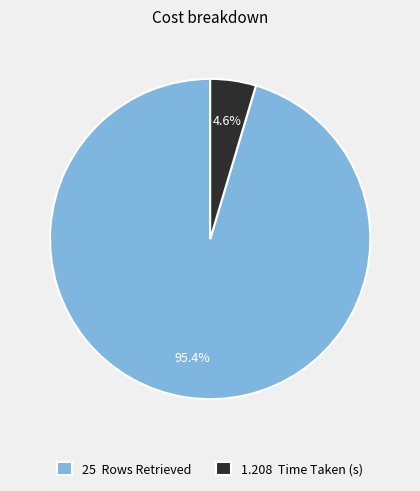

Rank the categories by value from highest to lowest.

25 Rows Retrieved, 1.208 Time Taken (s)